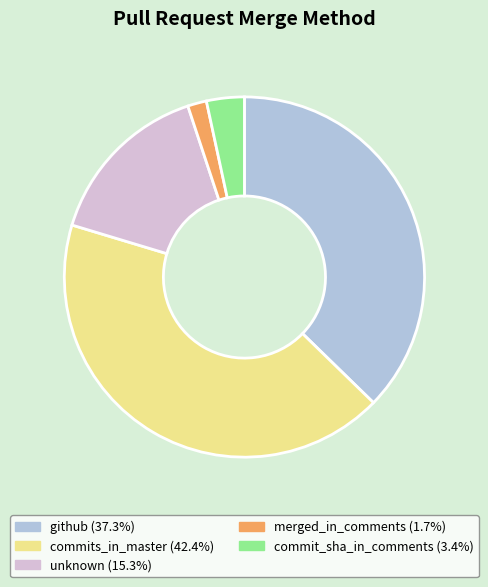

Combined, do commit_sha_in_comments and unknown account for over 50%?

No